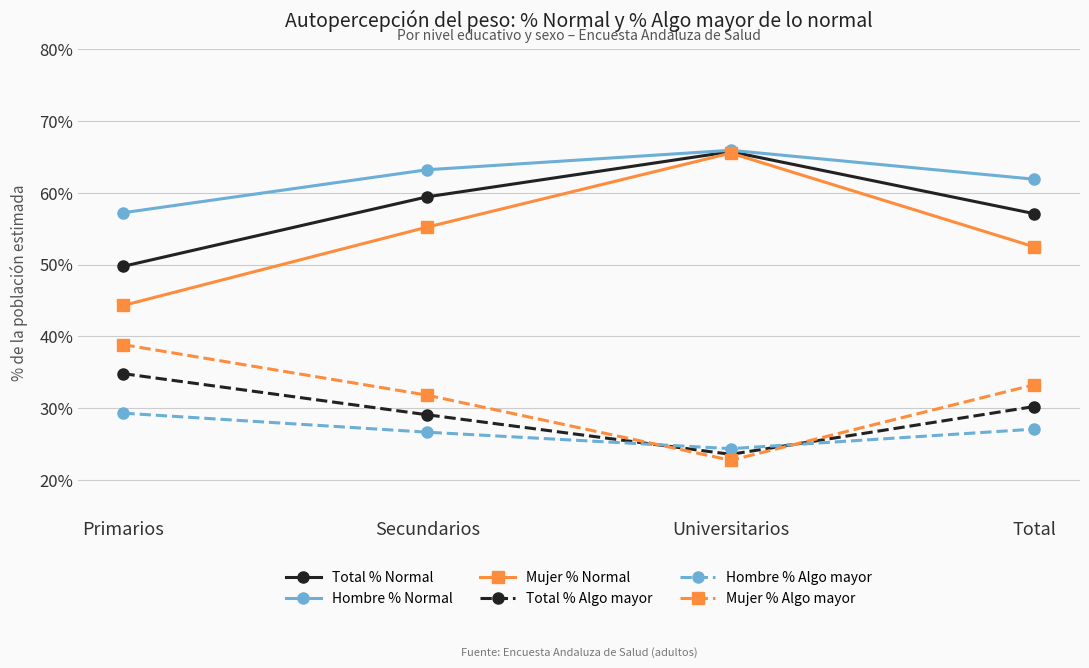

True or false: Hombre % Normal and Total % Algo mayor intersect in this chart.

False